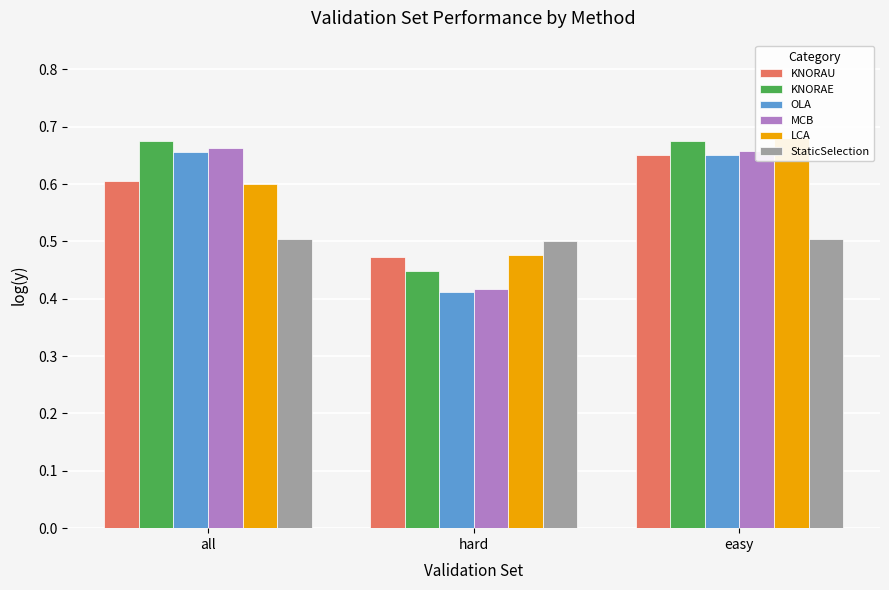

Which category has the highest value in the KNORAU series?

easy